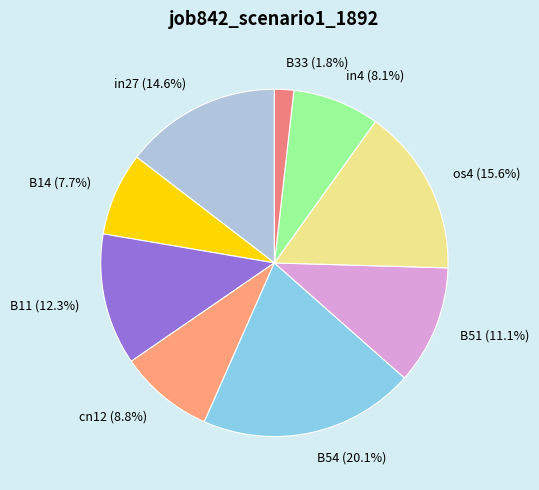

Is it true that B54 is 20% of the pie?

True